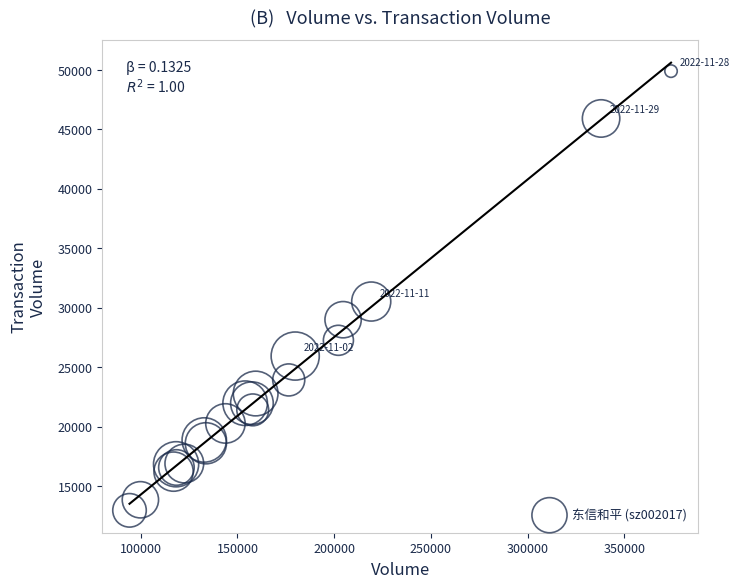

What Y value in the scatter plot is closest to 31431?

30523